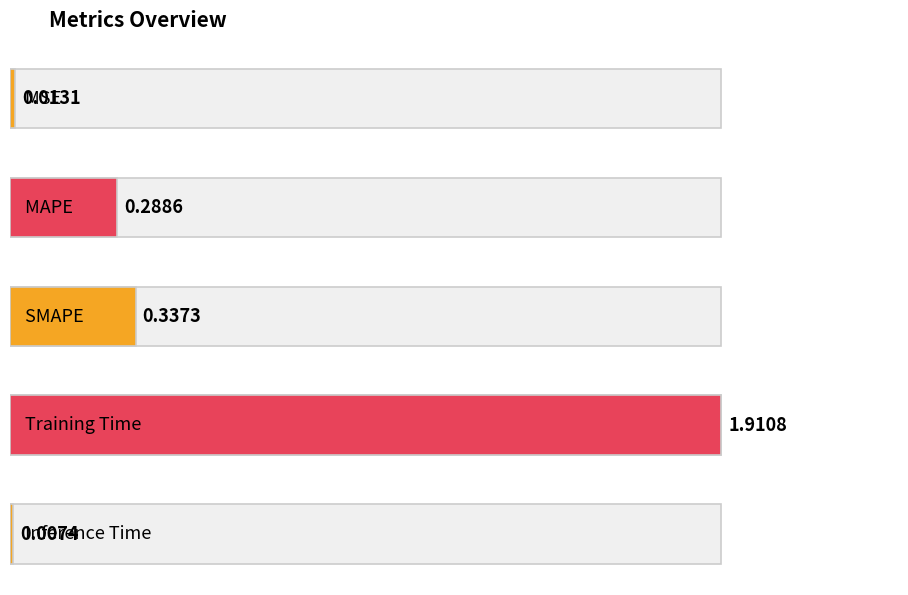

The value at Inference Time is 0.0. True or false?

False